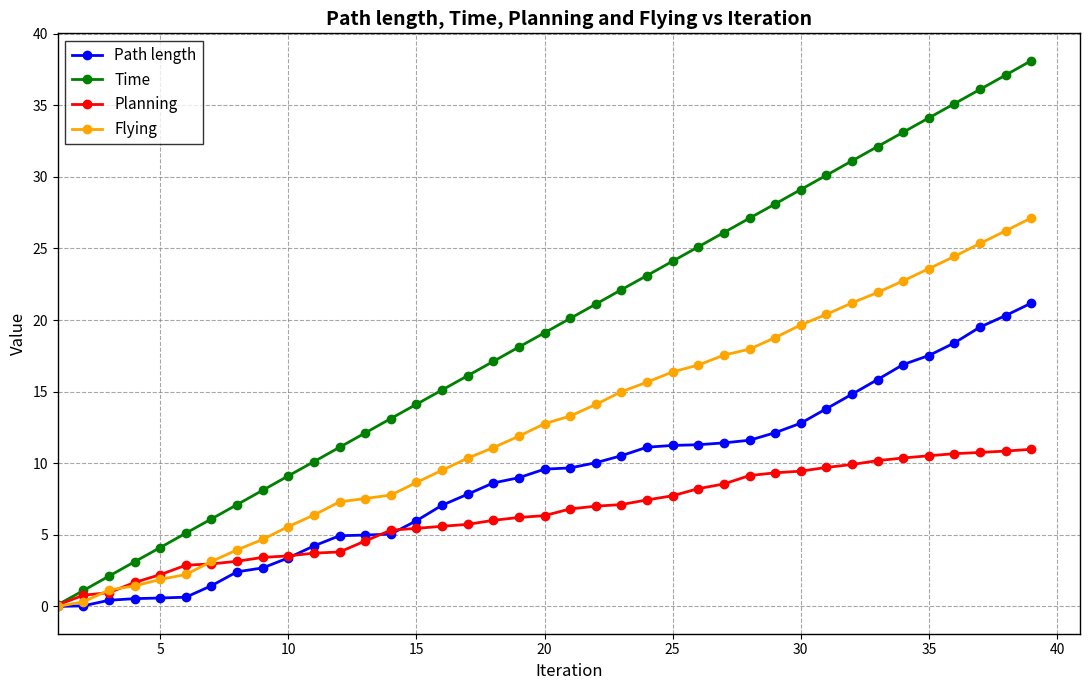

Which series has the largest range (max minus min)?

Time